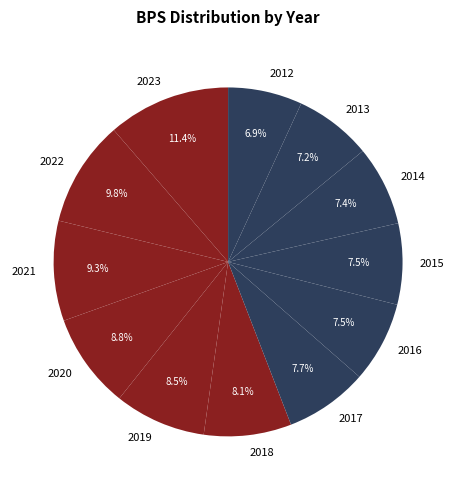

What is the ratio of the value at 2013 to the value at 2016?

1.0